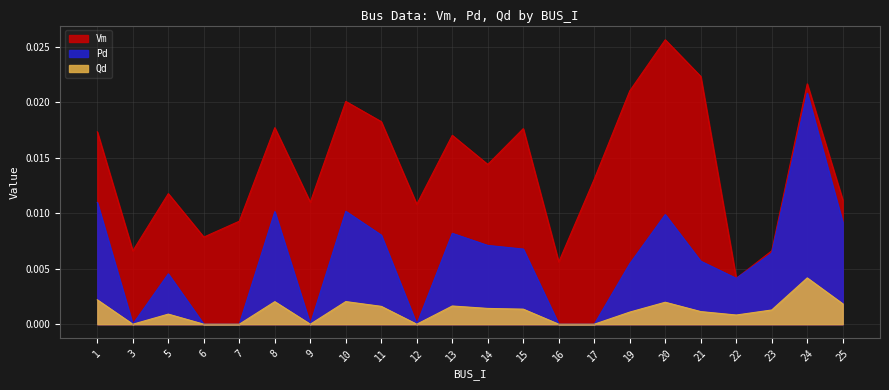

At which category does Qd reach its first local peak?

5